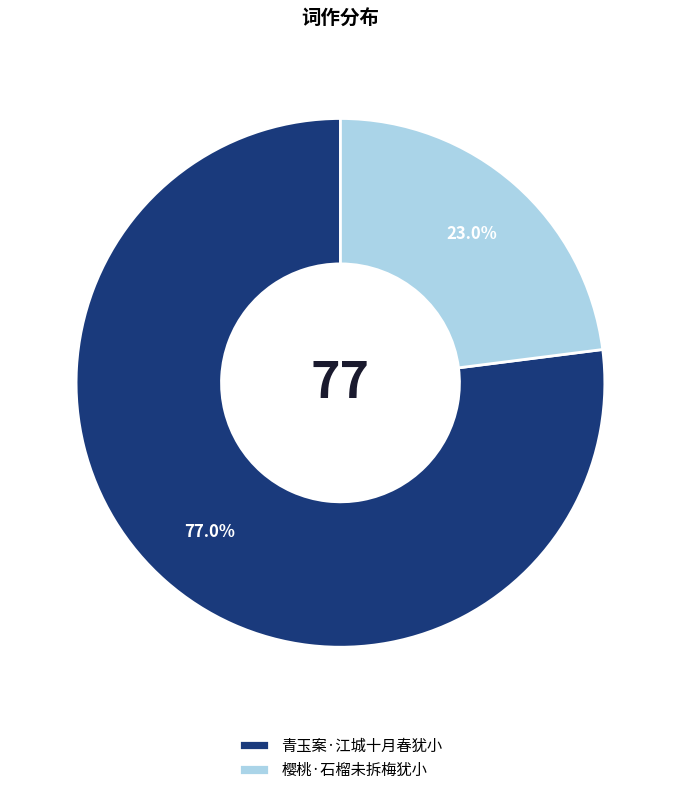

The 青玉案·江城十月春犹小 slice represents 77% of the pie. True or false?

True